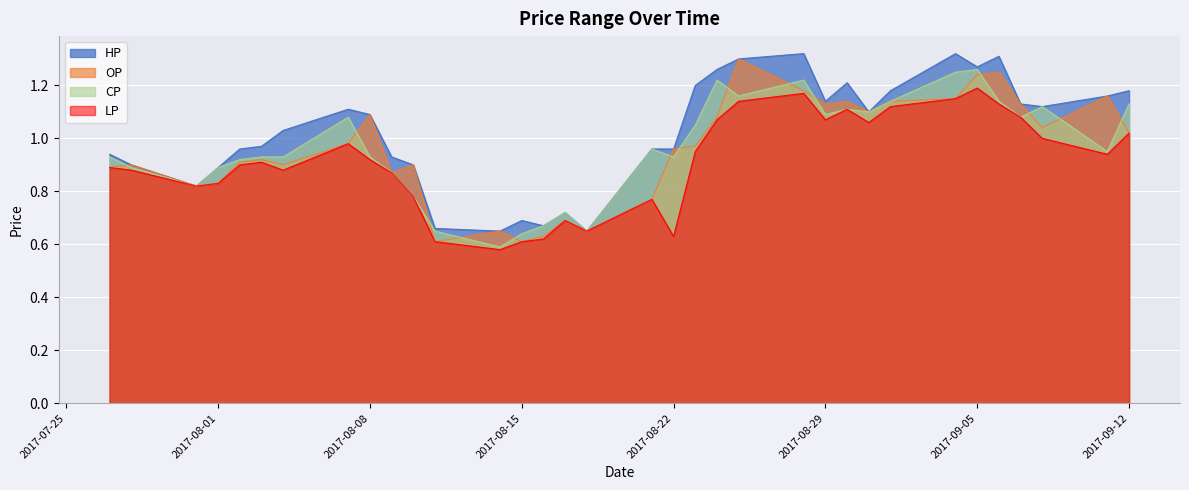

List the labels in order of LP value, largest first.

2017-09-05, 2017-08-28, 2017-09-04, 2017-08-25, 2017-09-06, 2017-09-01, 2017-08-30, 2017-09-07, 2017-08-24, 2017-08-29, 2017-08-31, 2017-09-12, 2017-09-08, 2017-08-07, 2017-08-23, 2017-09-11, 2017-08-08, 2017-08-03, 2017-08-02, 2017-07-27, 2017-07-28, 2017-08-04, 2017-08-09, 2017-08-01, 2017-07-31, 2017-08-10, 2017-08-21, 2017-08-17, 2017-08-18, 2017-08-22, 2017-08-16, 2017-08-11, 2017-08-15, 2017-08-14